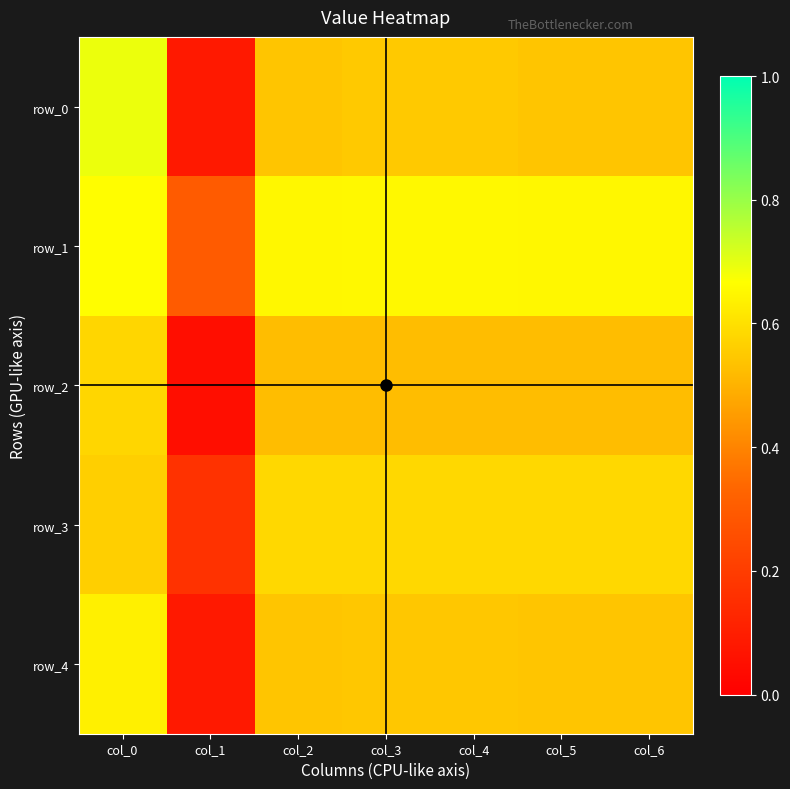

At col_5, list the series in order from largest to smallest.

row_1, row_3, row_4, row_0, row_2